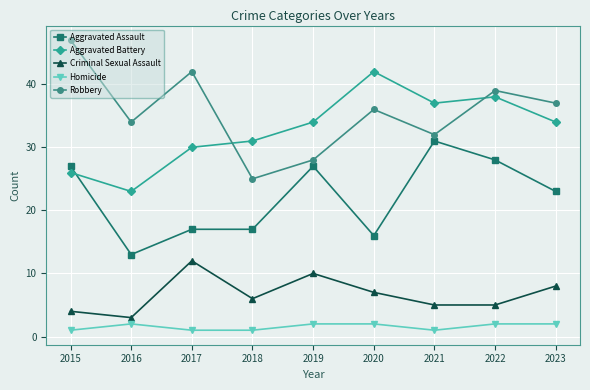

Which series ends up on top after the final intersection of Robbery and Aggravated Battery?

Robbery